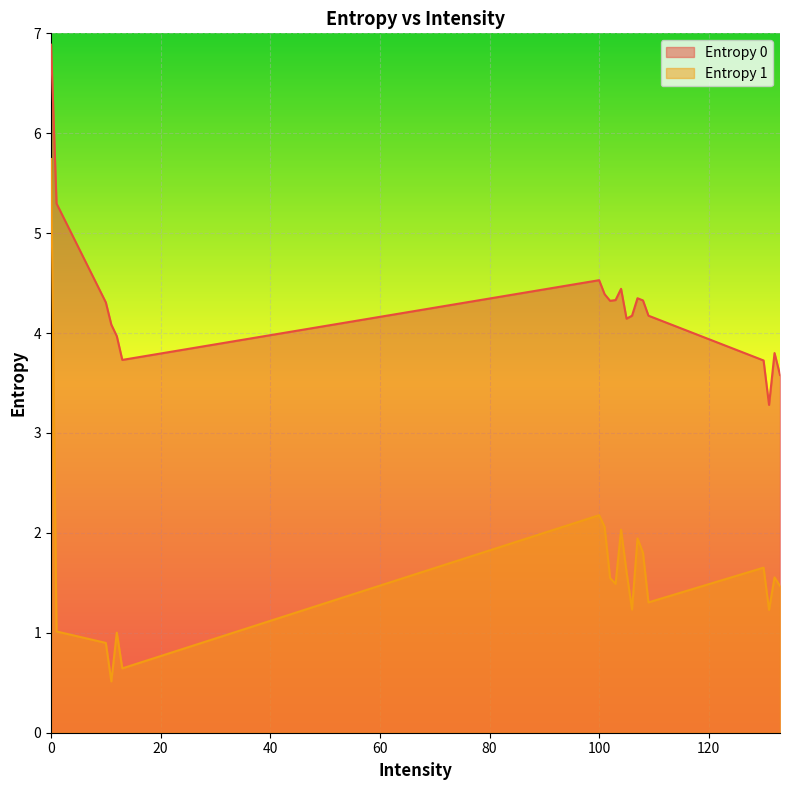

True or false: Entropy 0 and Entropy 1 cross at least once.

False